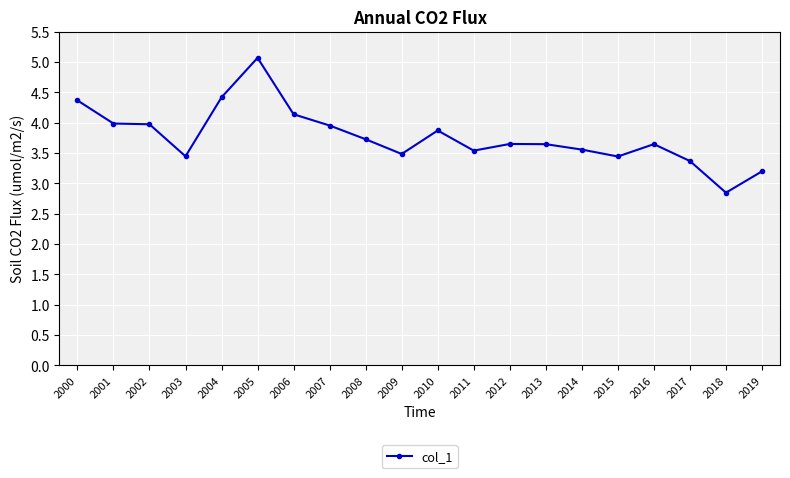

Where does the data first go above 3?

2000